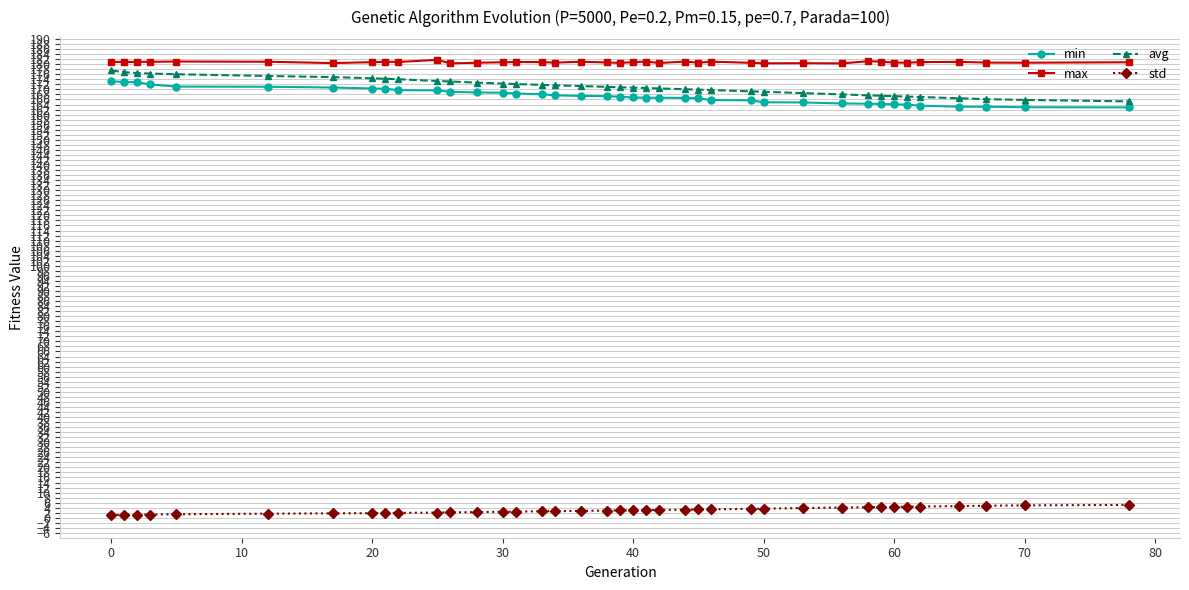

True or false: max and std cross at least once.

False